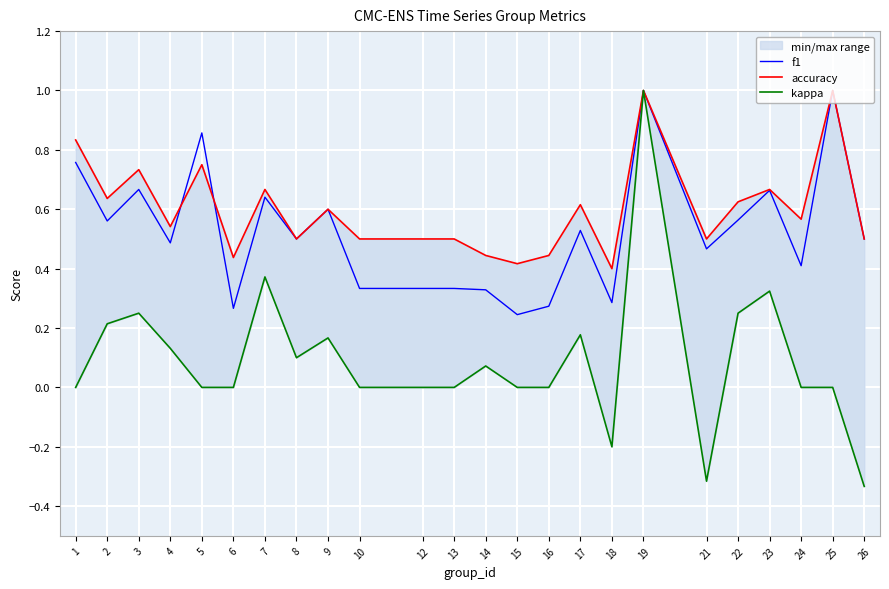

What is the sum of the accuracy values at 4 and 19?

1.5